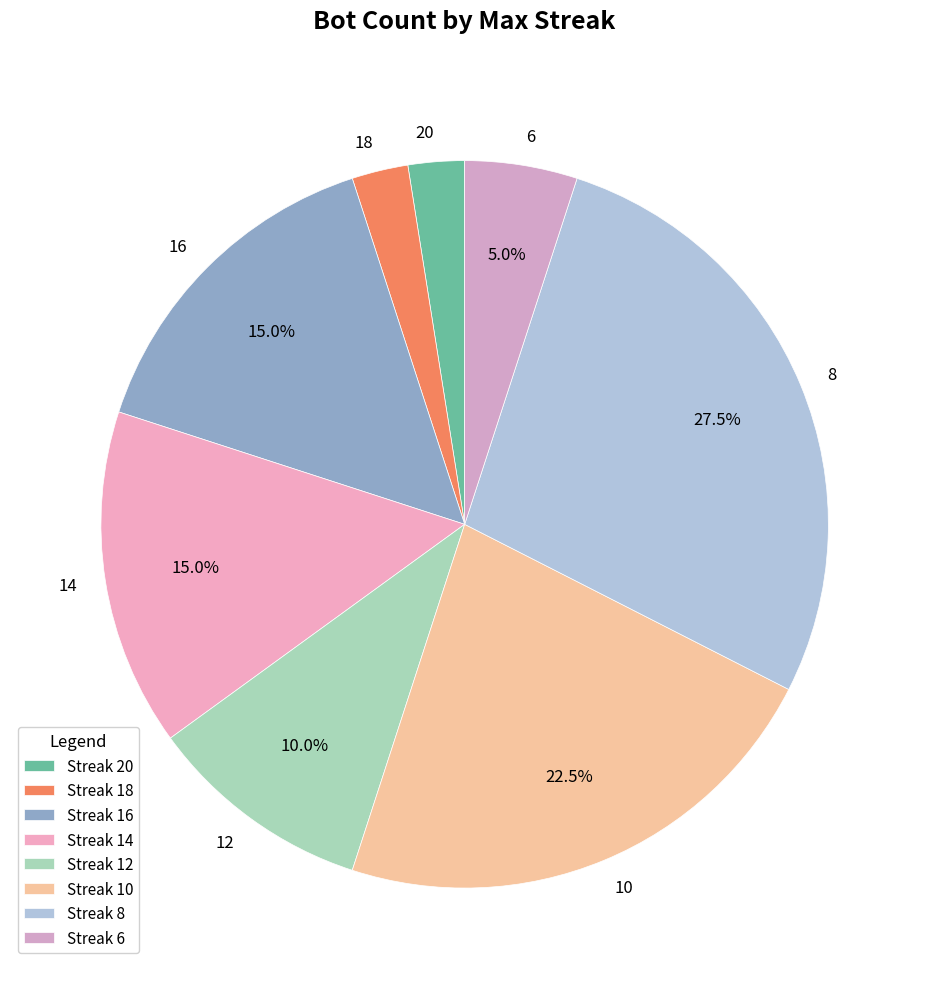

Combined, what portion of the pie is 14 and 16?

30.0%